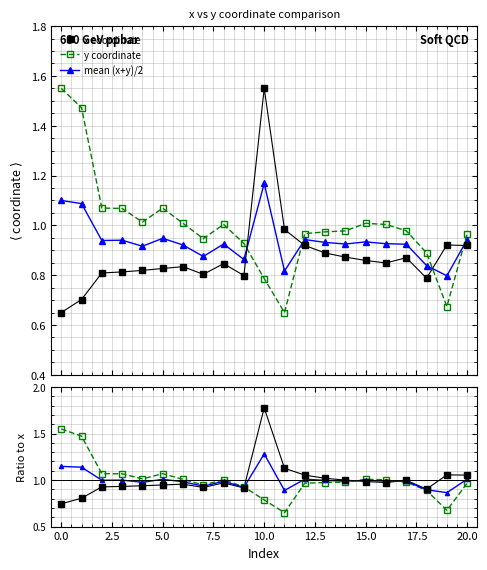

At how many categories does at least one series exceed 0?

21